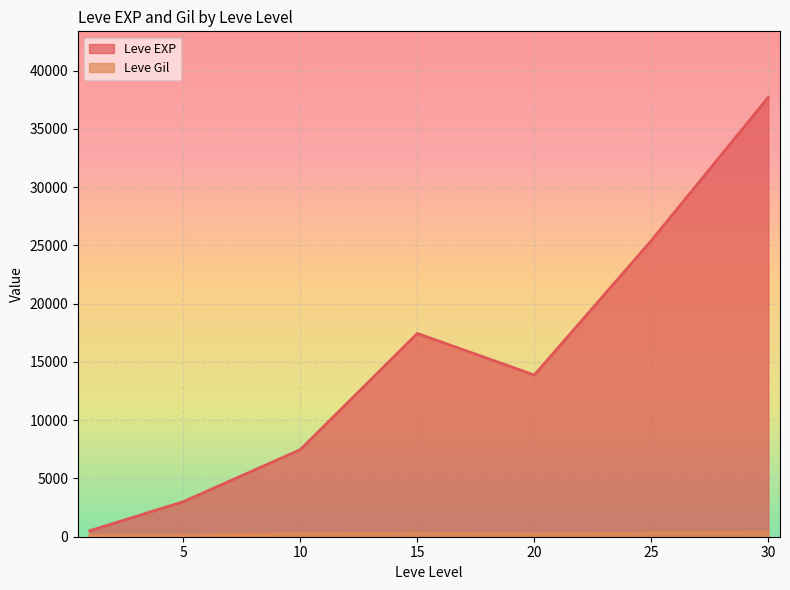

Which series has the largest range (max minus min)?

Leve EXP